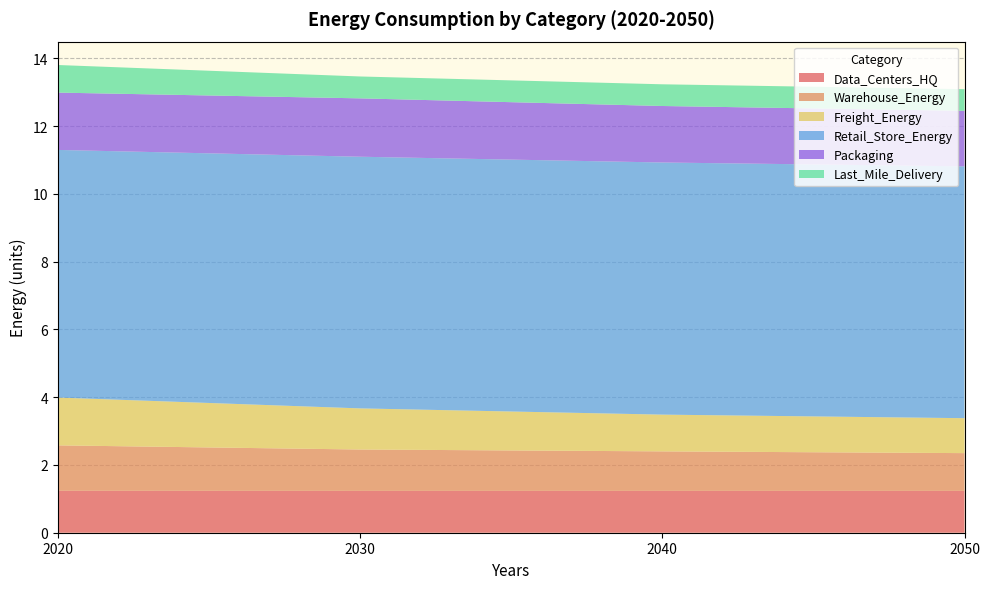

What is the difference between the second highest and second lowest values in the Warehouse_Energy series?

0.1